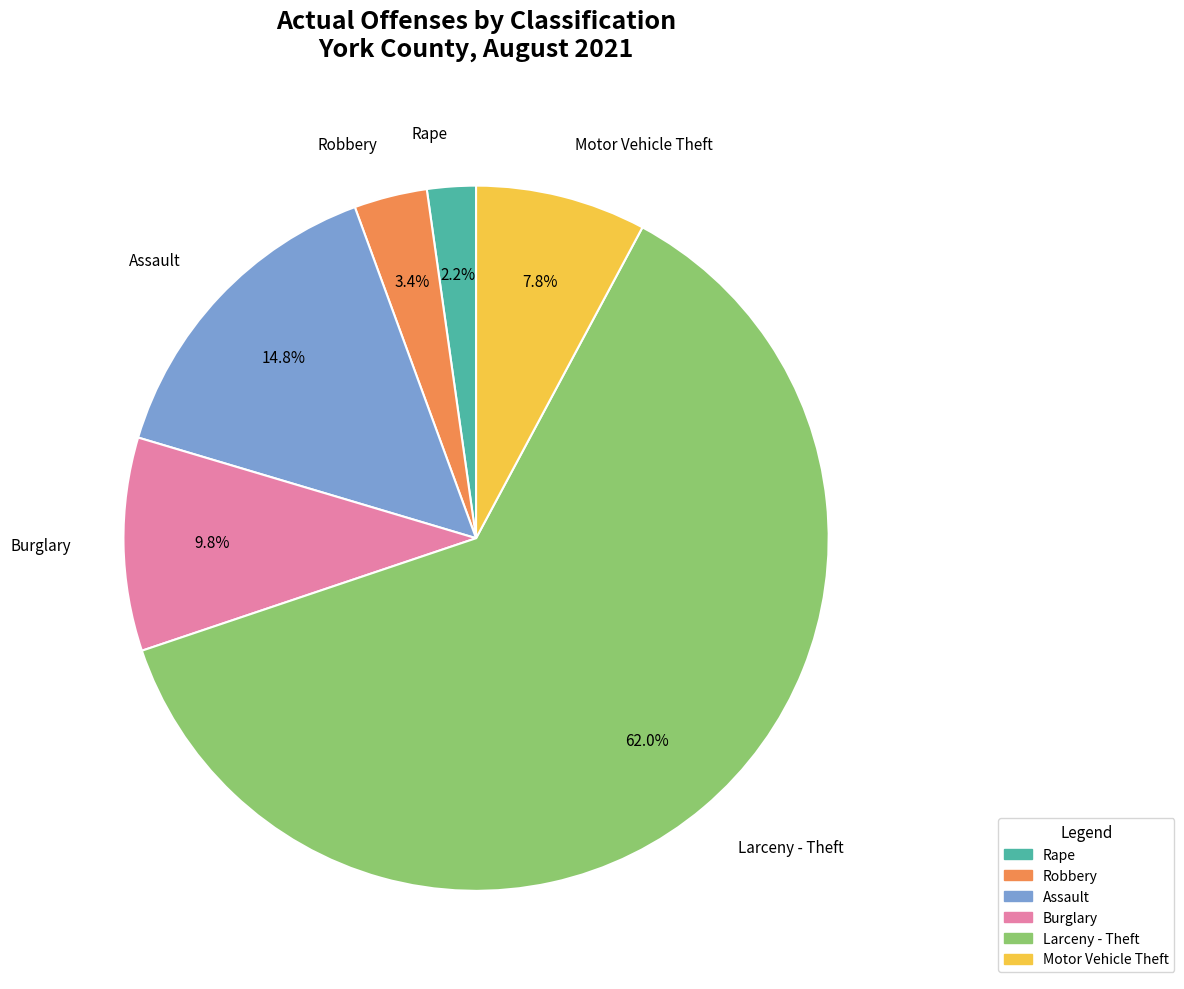

To the nearest percent, what percentage of the pie is Rape?

2%